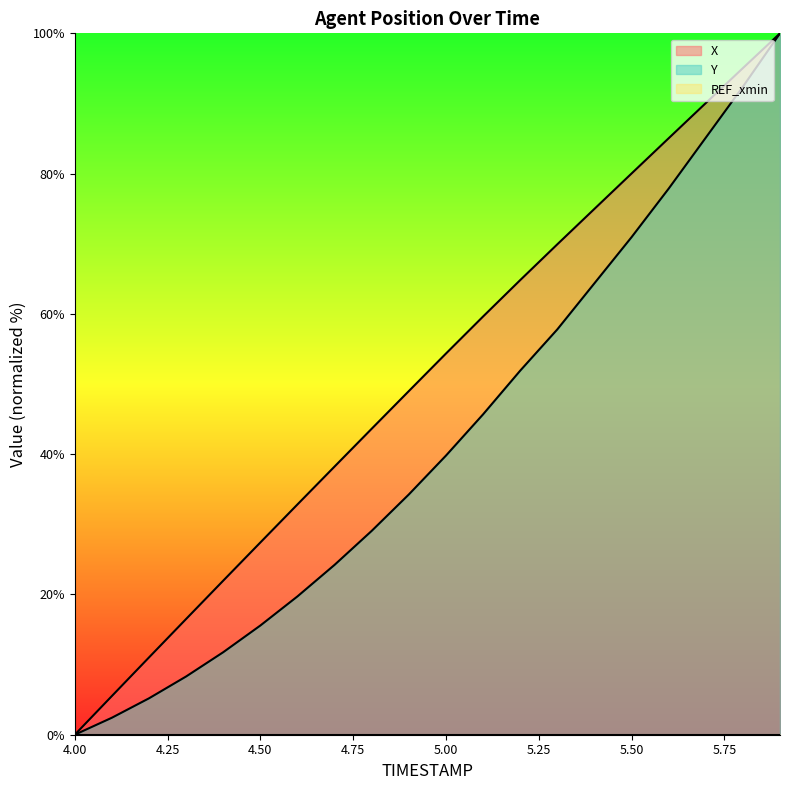

How many distinct data groups are displayed?

3